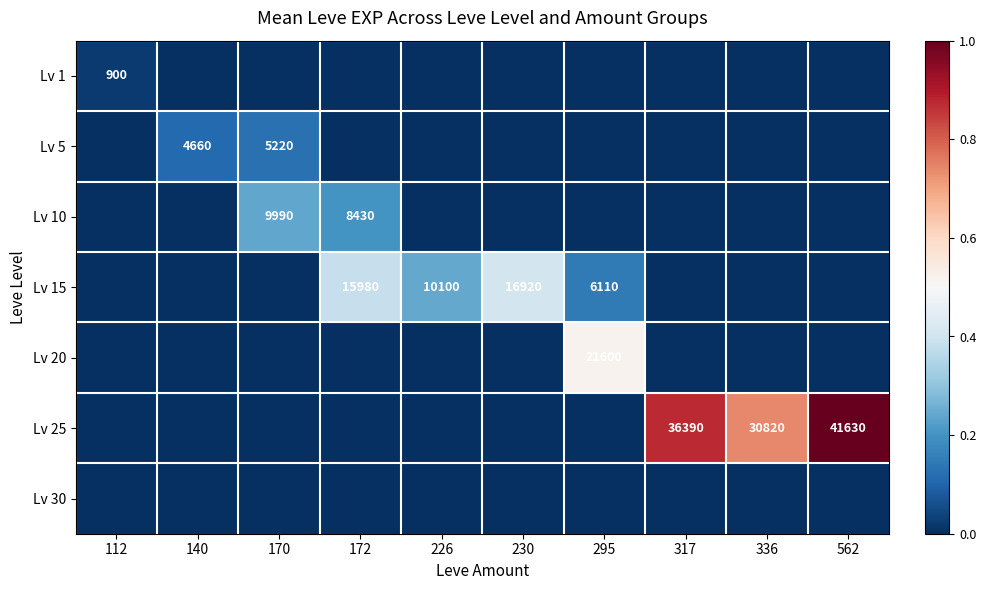

Which series has the largest range (max minus min)?

Lv 25